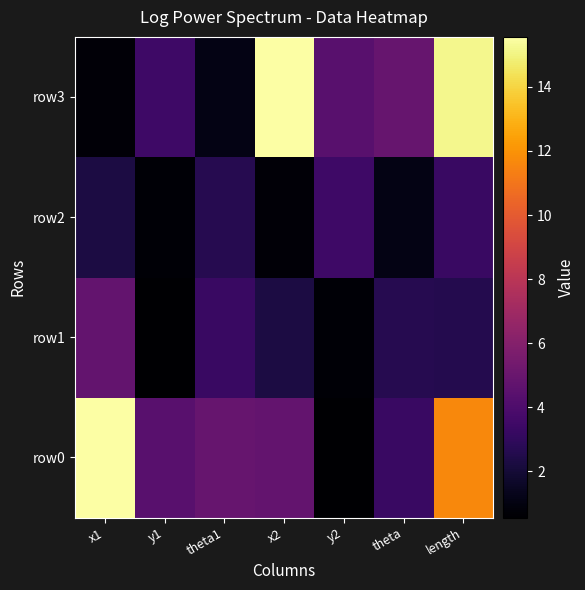

What is the greatest value displayed?

15.6